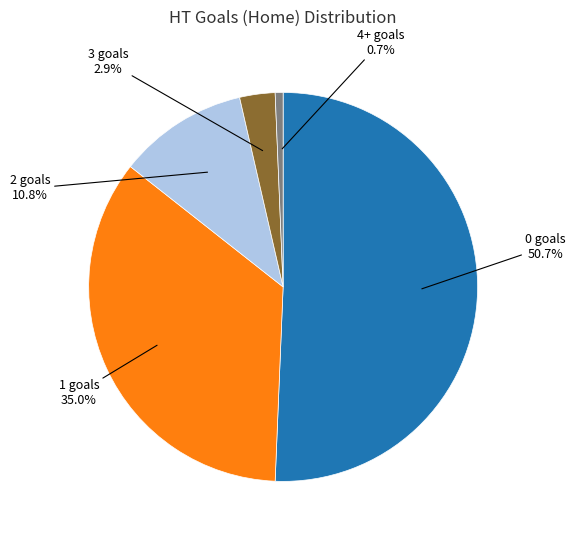

Does any single category account for the majority?

Yes